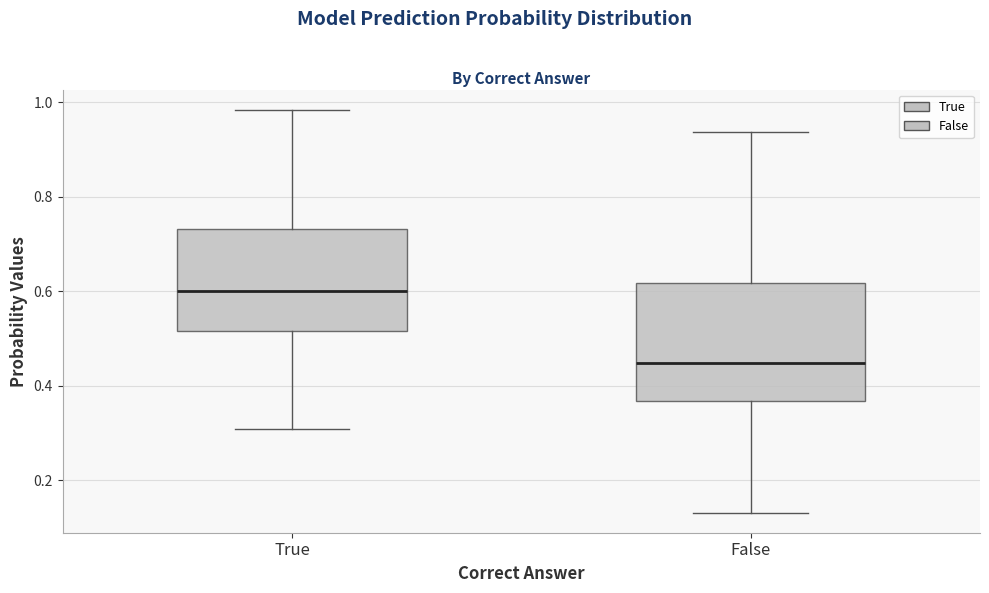

Which box has the lowest median line?

False